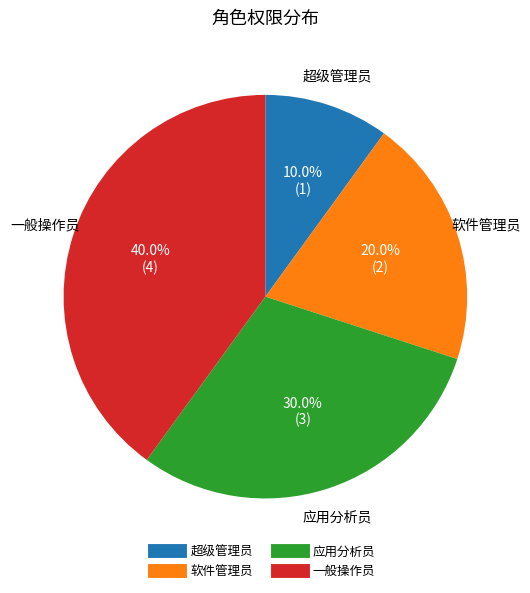

Approximately how many times larger is the value at 一般操作员 compared to 应用分析员?

1.3